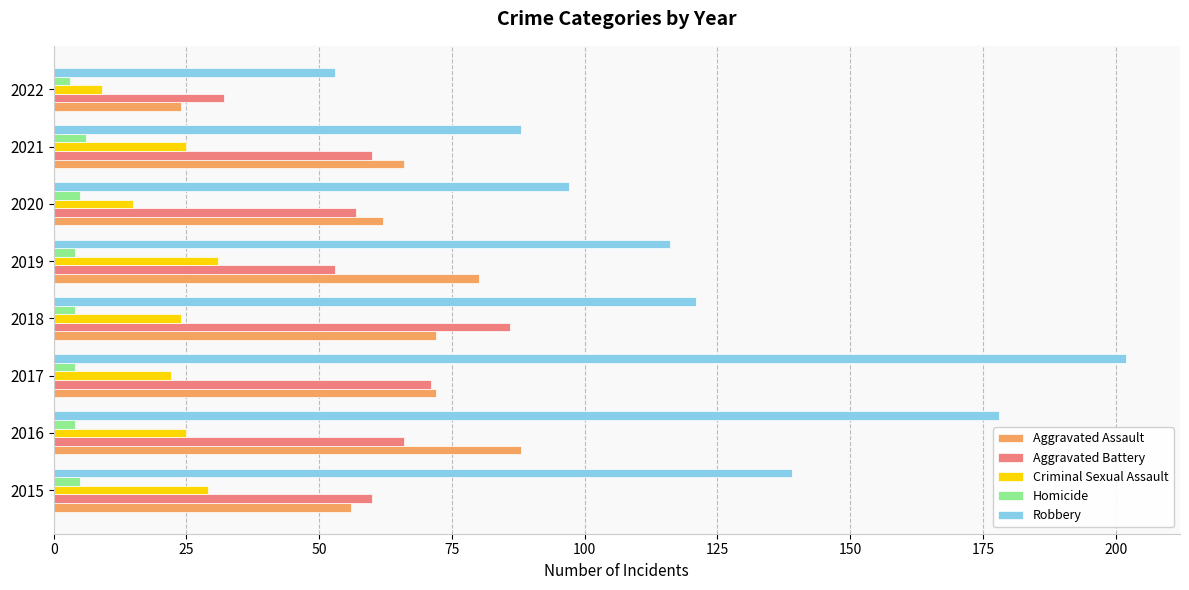

What is the difference between the second highest and second lowest values in the Criminal Sexual Assault series?

14